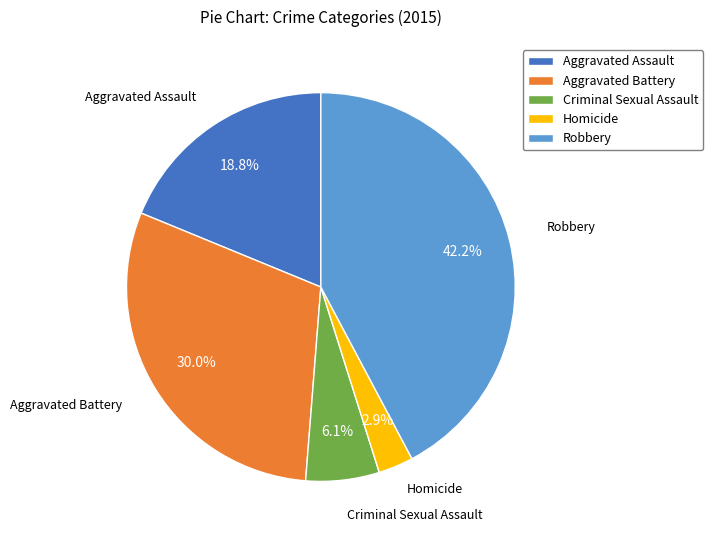

Count the number of slices in the pie.

5